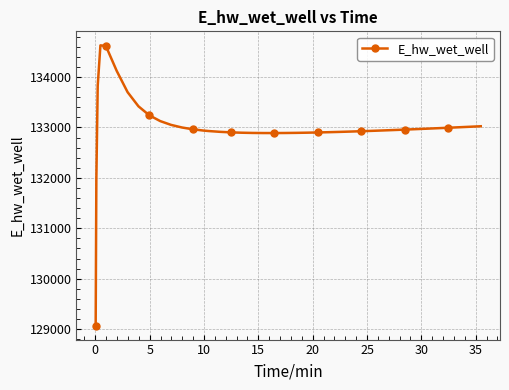

What is the difference between the maximum and minimum values?

5557.7